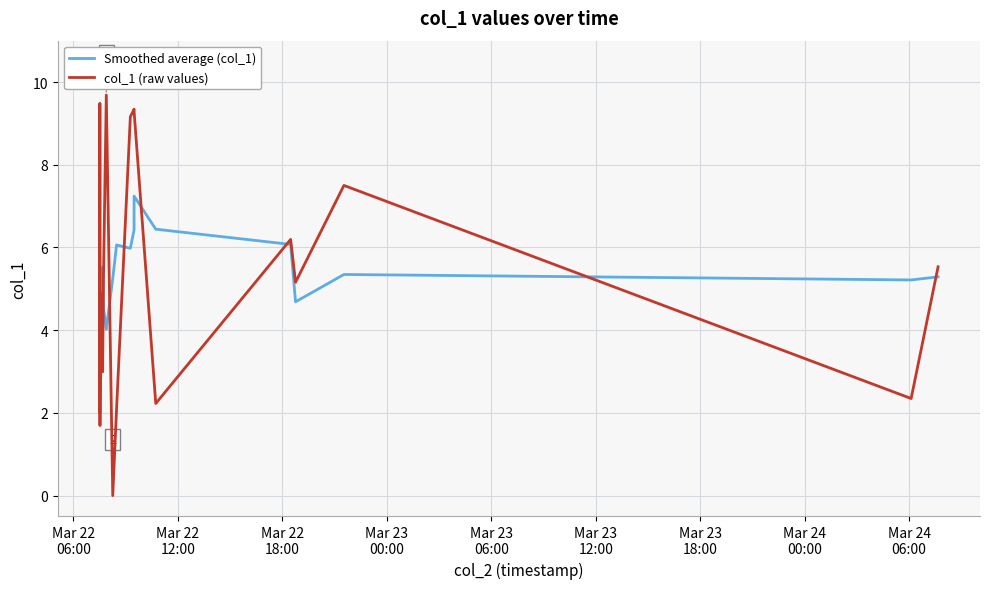

Rank the series by their maximum value, from lowest to highest.

Smoothed average (col_1), col_1 (raw values)